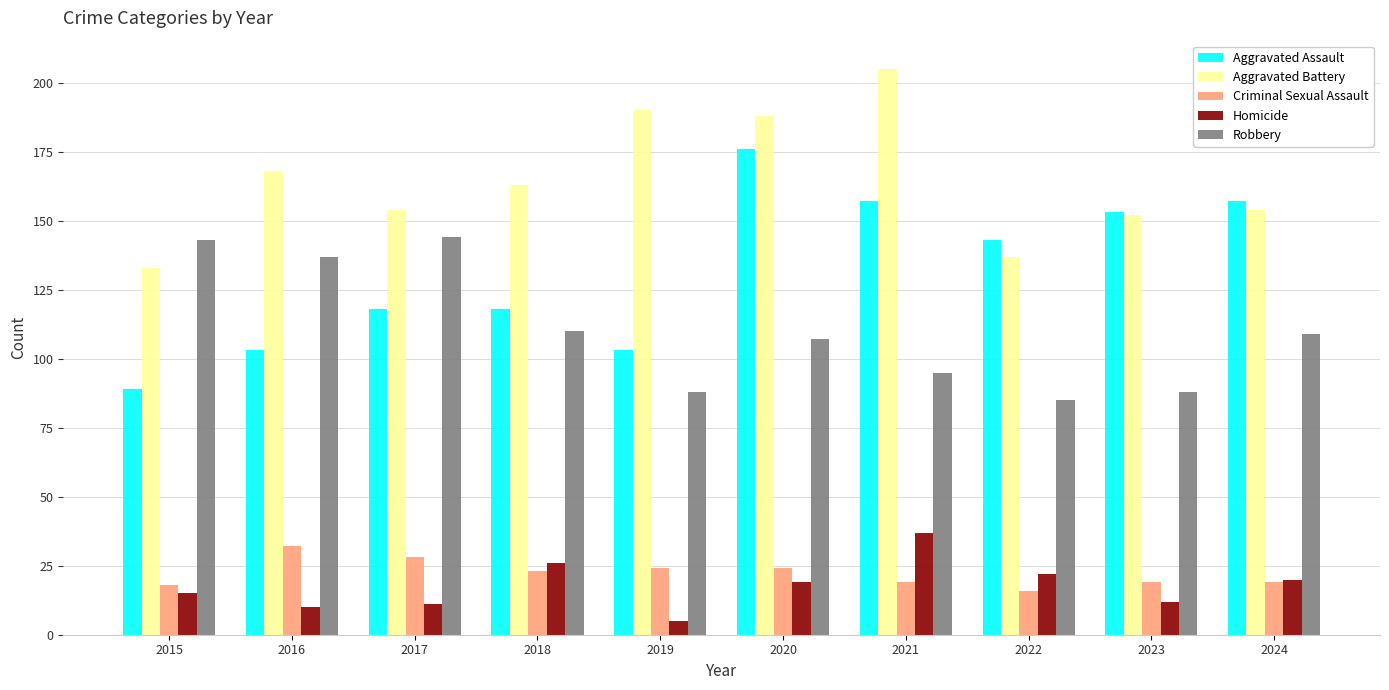

Where does the Aggravated Battery series first go above 163?

2016